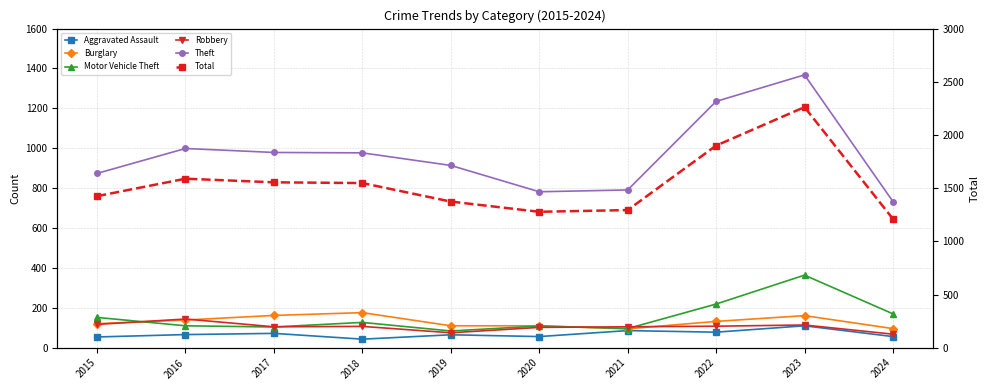

What is the difference between the maximum and second lowest values in the Motor Vehicle Theft series?

268